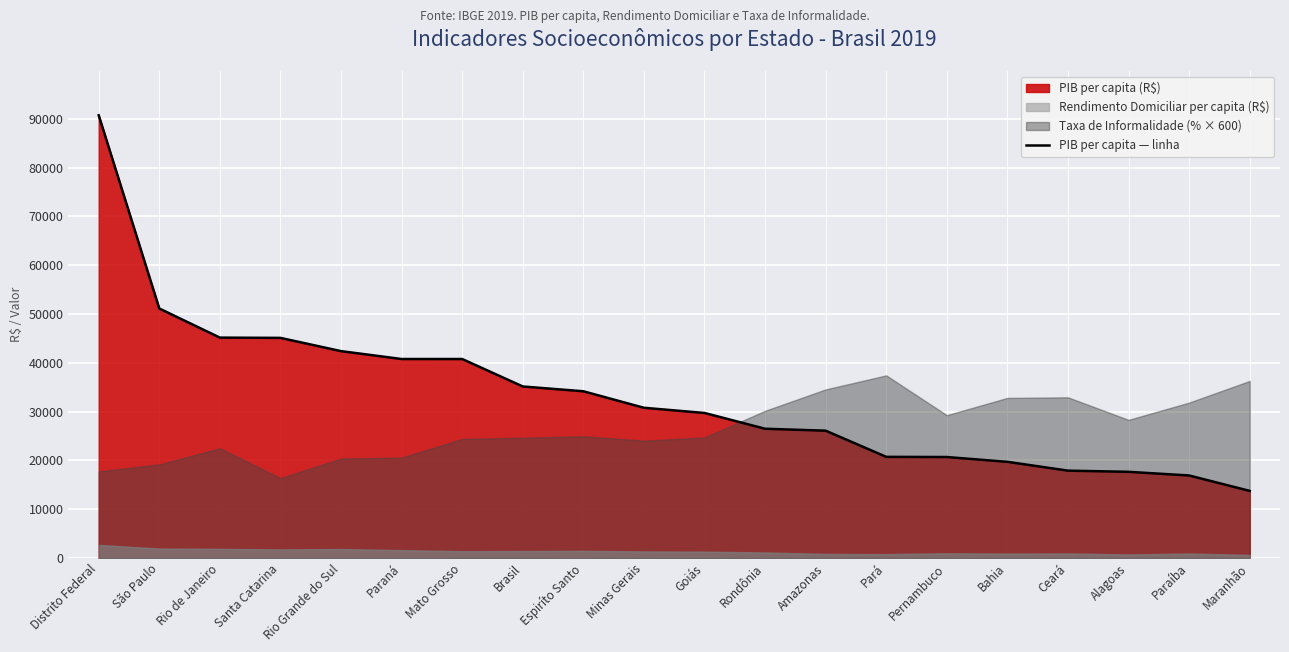

True or false: the data has more than 1 interior local peaks.

False